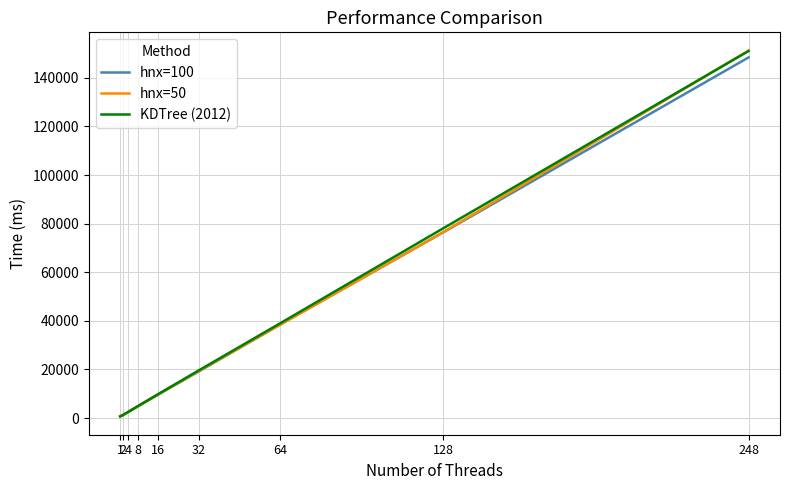

The value of hnx=50 at 248 is 151193.3. True or false?

True